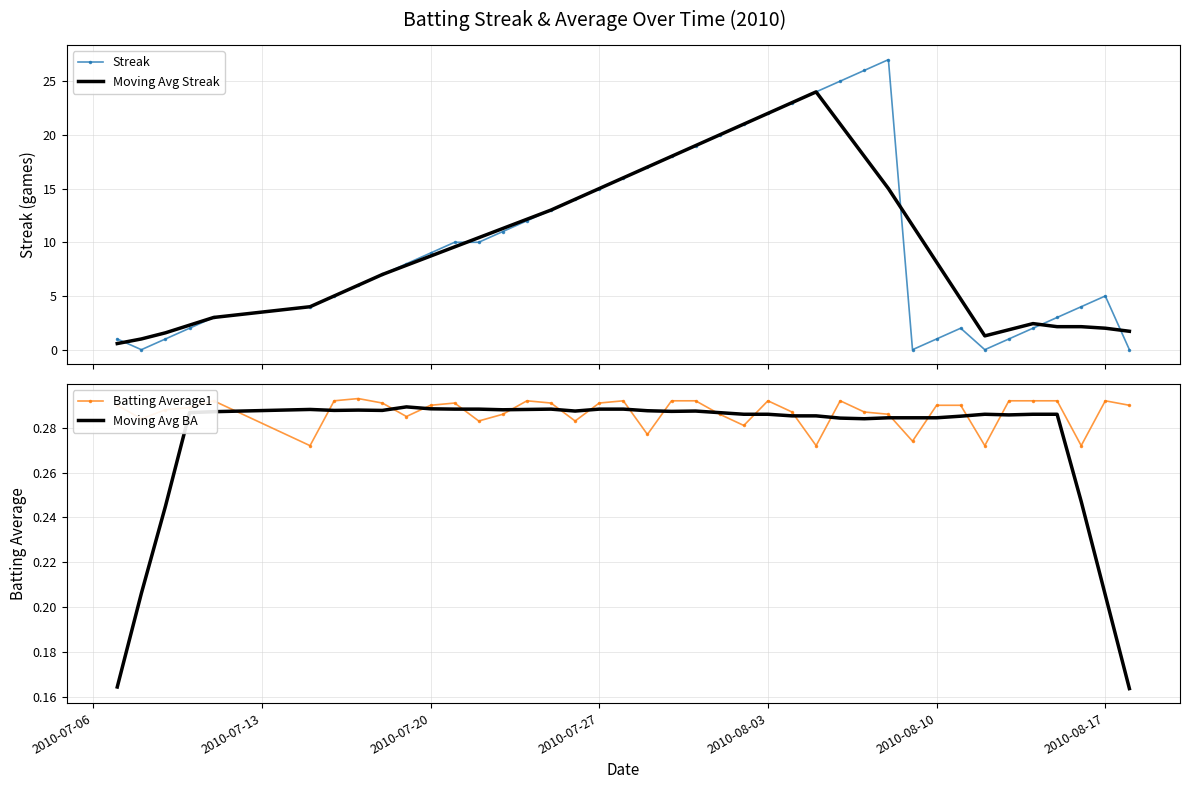

What is the maximum value for Moving Avg Streak?

24.0